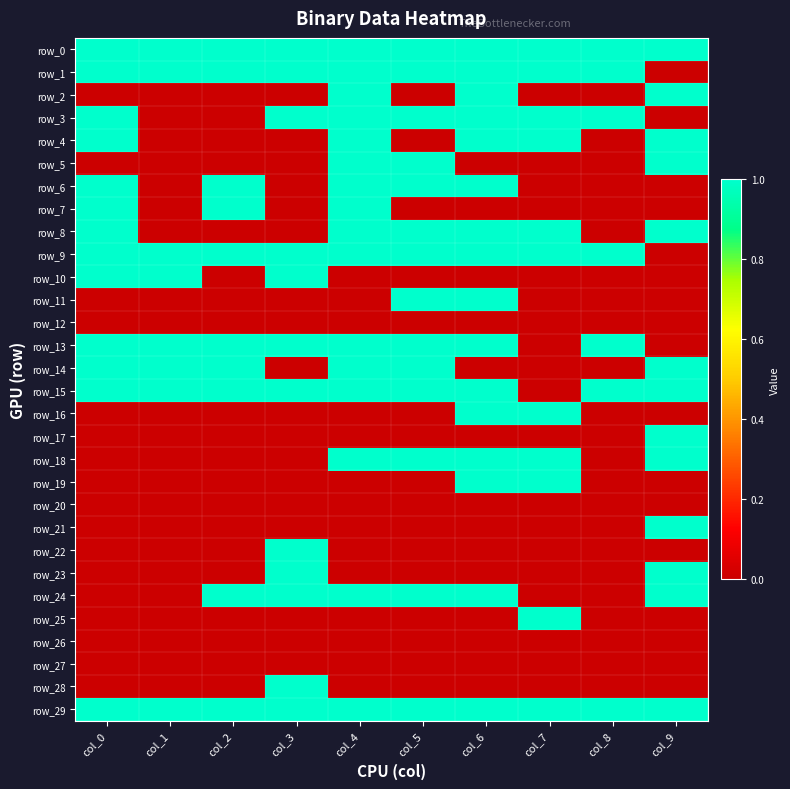

List the series in order of their peak value, lowest first.

row_12, row_20, row_26, row_27, row_0, row_1, row_2, row_3, row_4, row_5, row_6, row_7, row_8, row_9, row_10, row_11, row_13, row_14, row_15, row_16, row_17, row_18, row_19, row_21, row_22, row_23, row_24, row_25, row_28, row_29